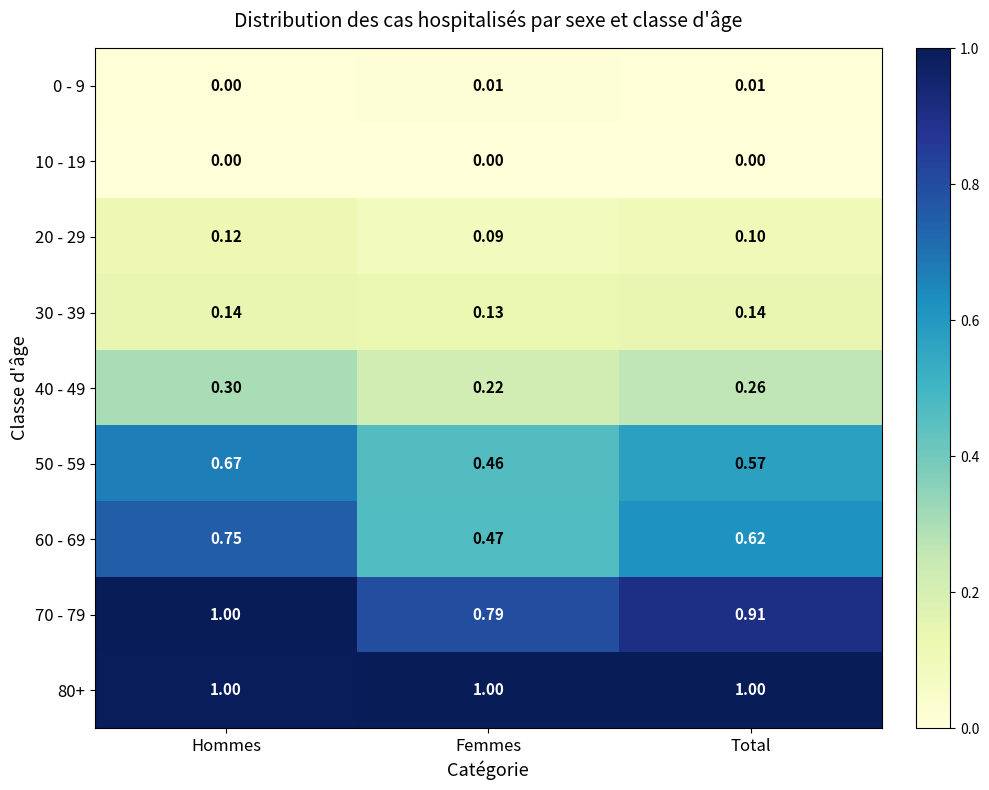

Which series changed the most between Femmes and Total?

60 - 69